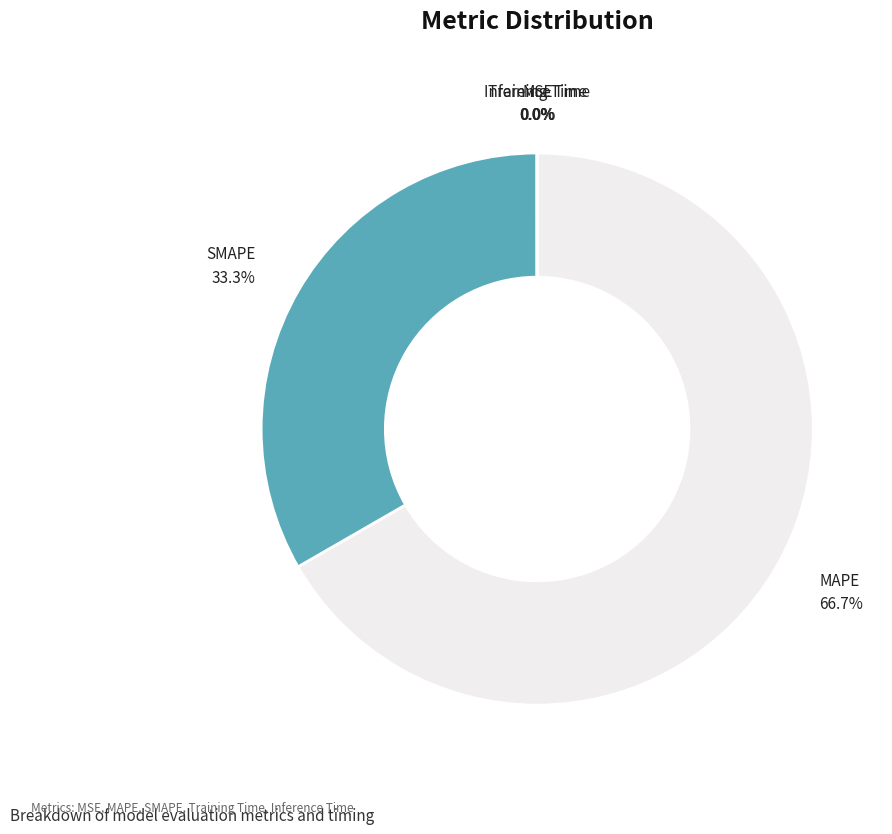

Between MAPE and SMAPE, which is larger?

MAPE